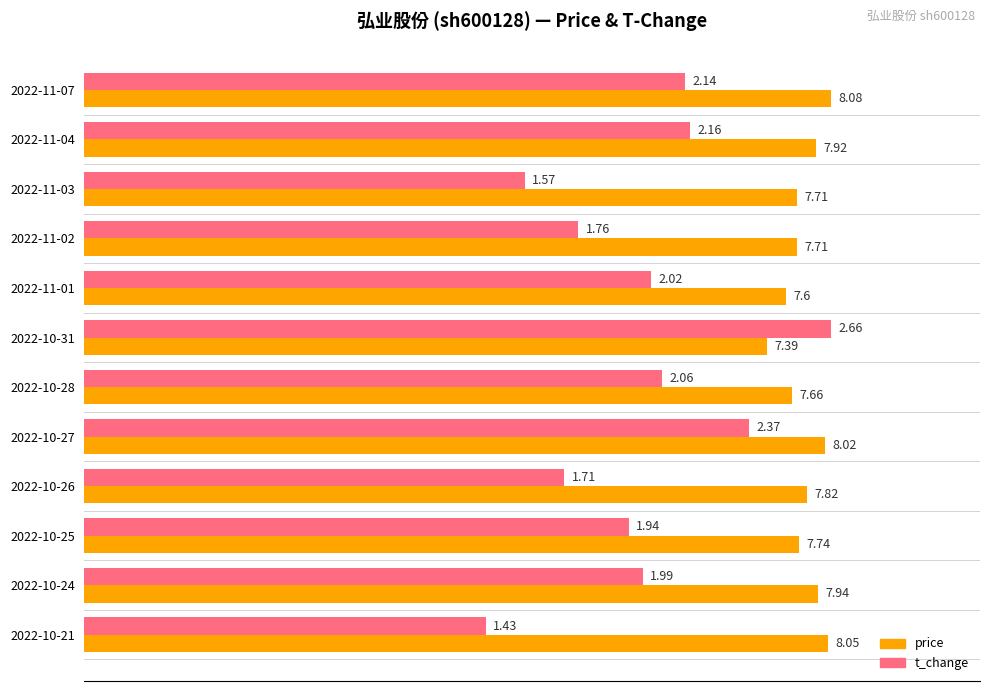

What are all the series names shown in the legend?

price, t_change